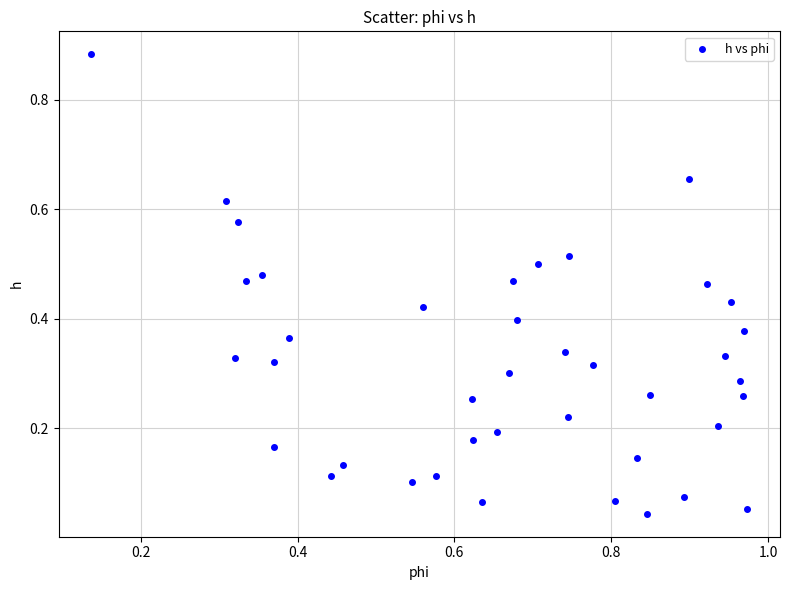

What is the range of Y values (max minus min)?

0.8